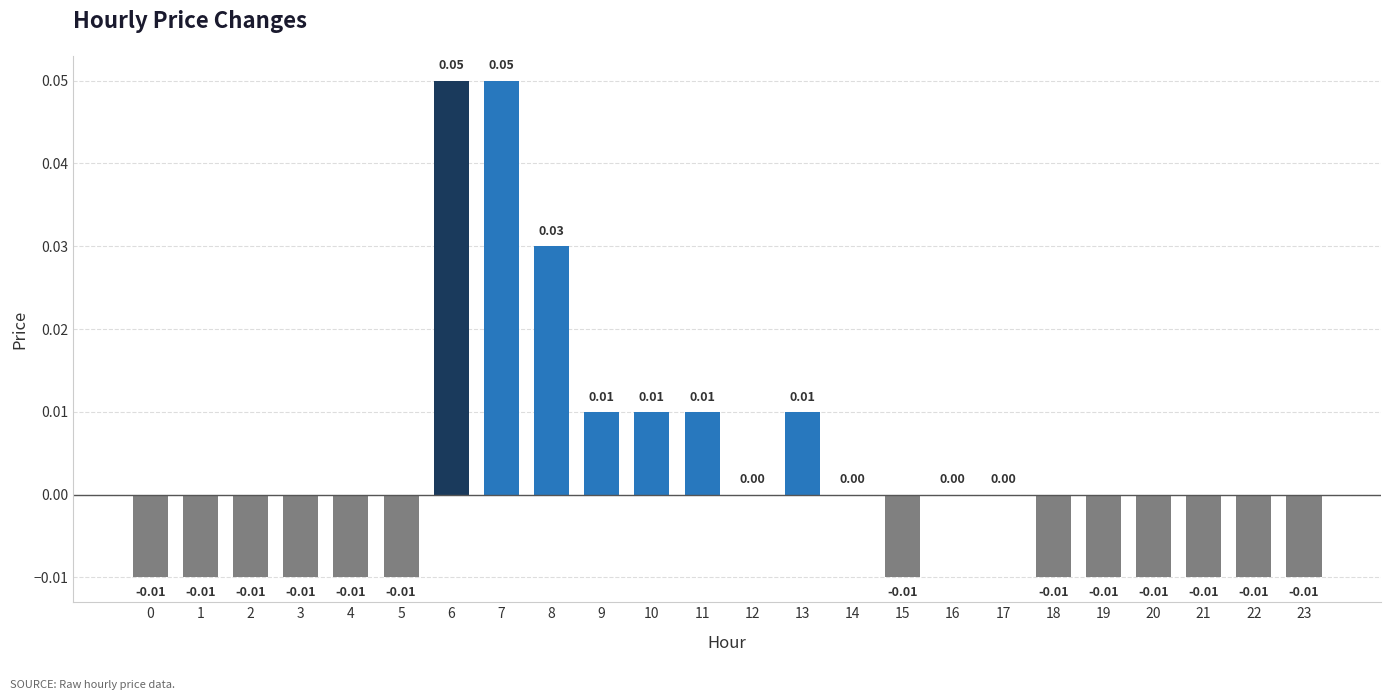

True or false: the data shows -0.0 at 14.

False